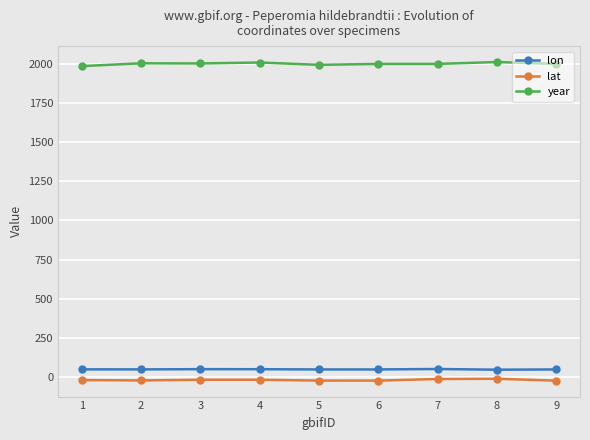

True or false: lat and lon cross at least once.

False